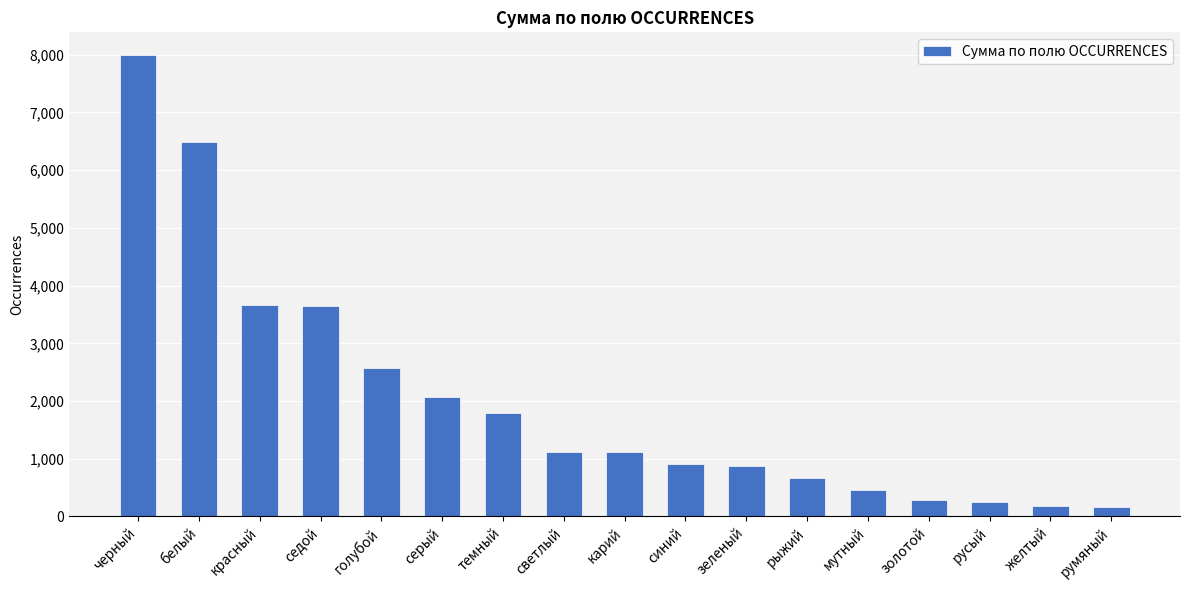

Is it true that the value at мутный is 465?

True